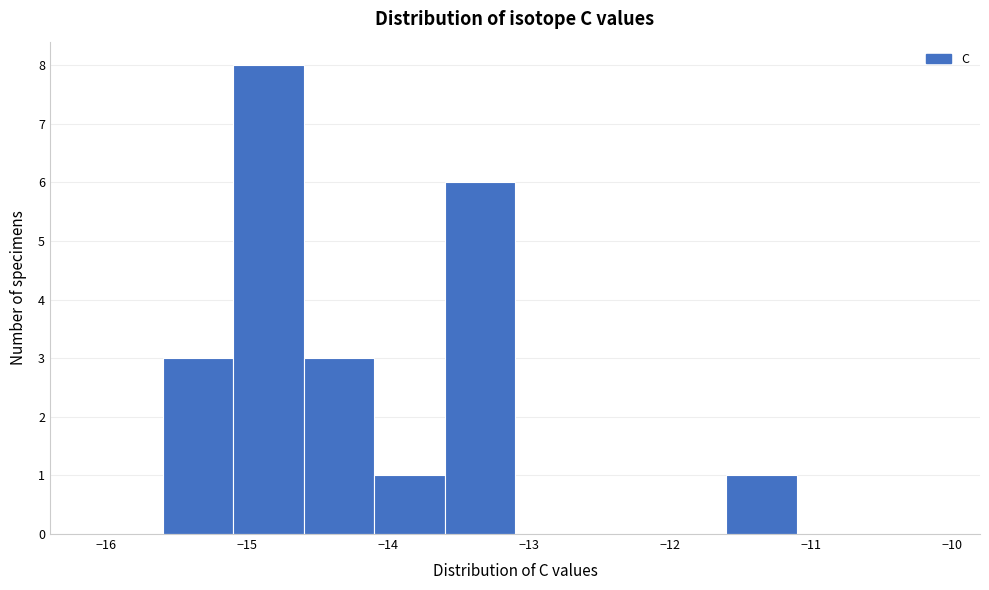

Reading left to right, list every bar in this chart as the range it spans on the x-axis followed by its height. The values are not printed on the chart, so give them approximately, as read against the axis.

-16.1 to -15.6: 0
-15.6 to -15.1: 3
-15.1 to -14.6: 8
-14.6 to -14.1: 3
-14.1 to -13.6: 1
-13.6 to -13.1: 6
-13.1 to -12.6: 0
-12.6 to -12.1: 0
-12.1 to -11.6: 0
-11.6 to -11.1: 1
-11.1 to -10.6: 0
-10.6 to -10.1: 0